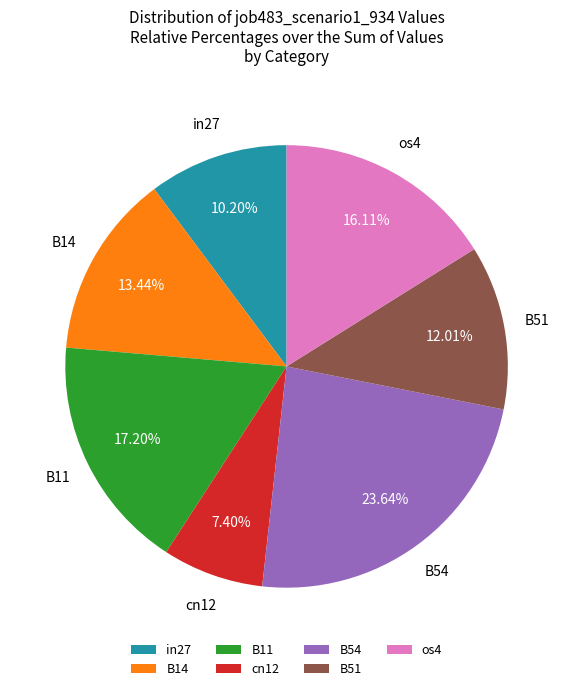

How many segments does this pie chart have?

7